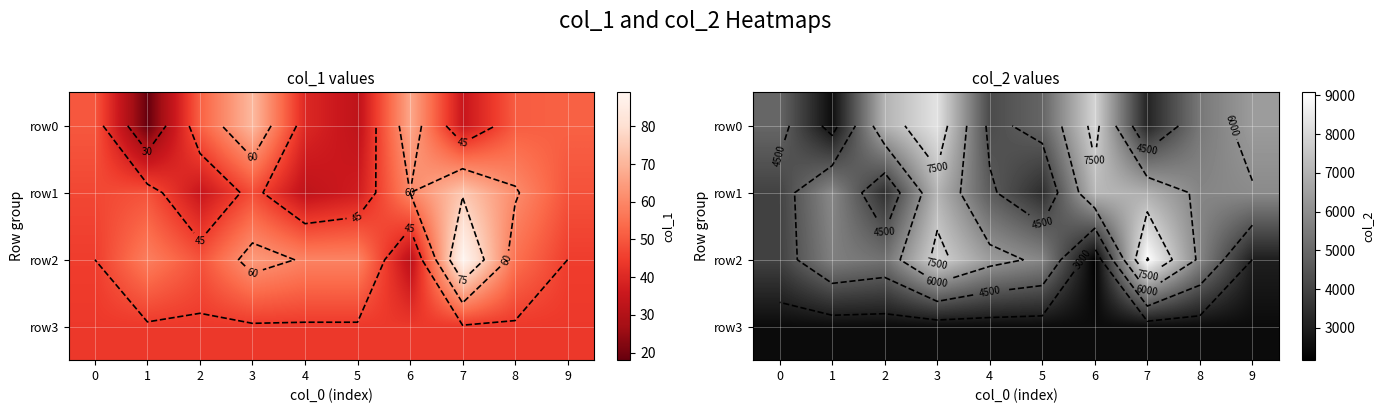

What is the lowest value of the row1 series?

3395